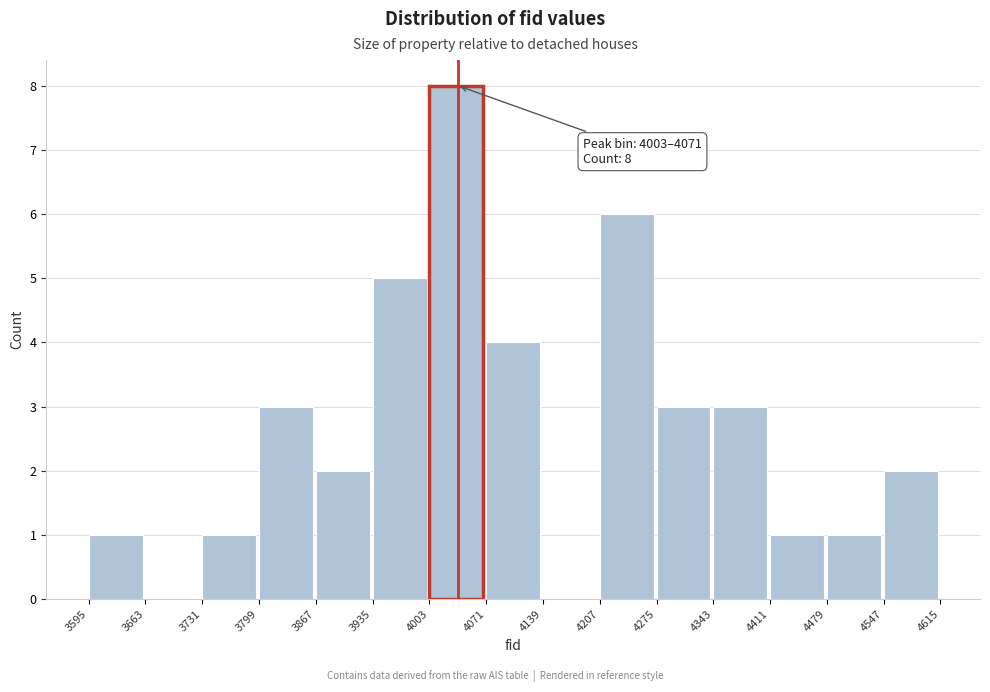

Which range on the x-axis has the tallest bar?

4003 to 4071